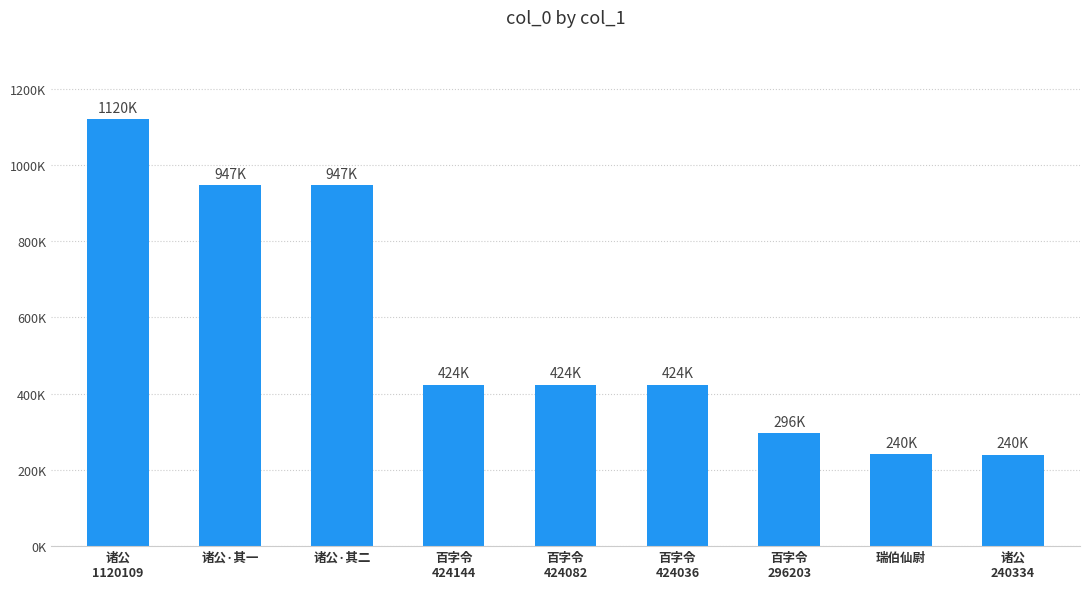

What is the change in value from 诸公
1120109 to 诸公·其一?

-173467